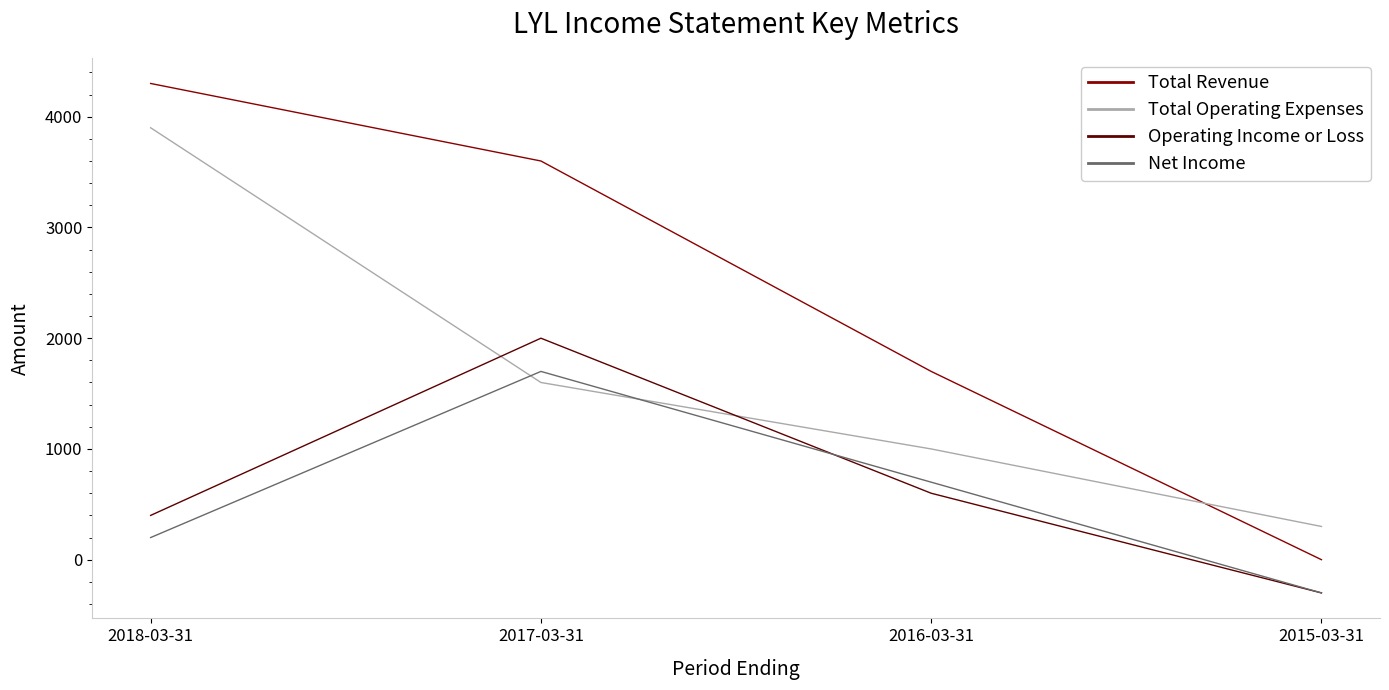

Which category has the lowest value across all series?

2015-03-31